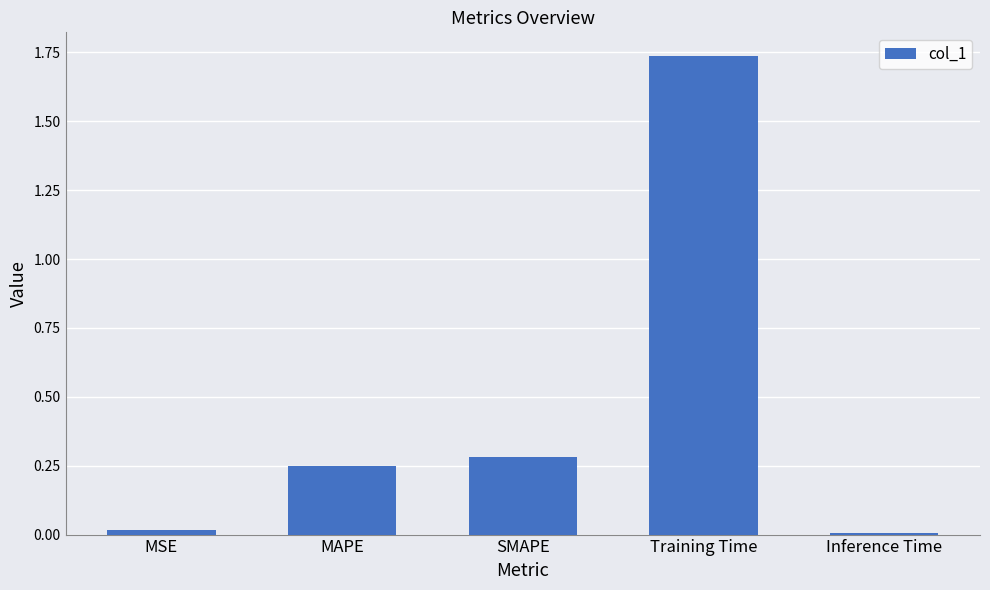

Between MSE and MAPE, which is larger?

MAPE